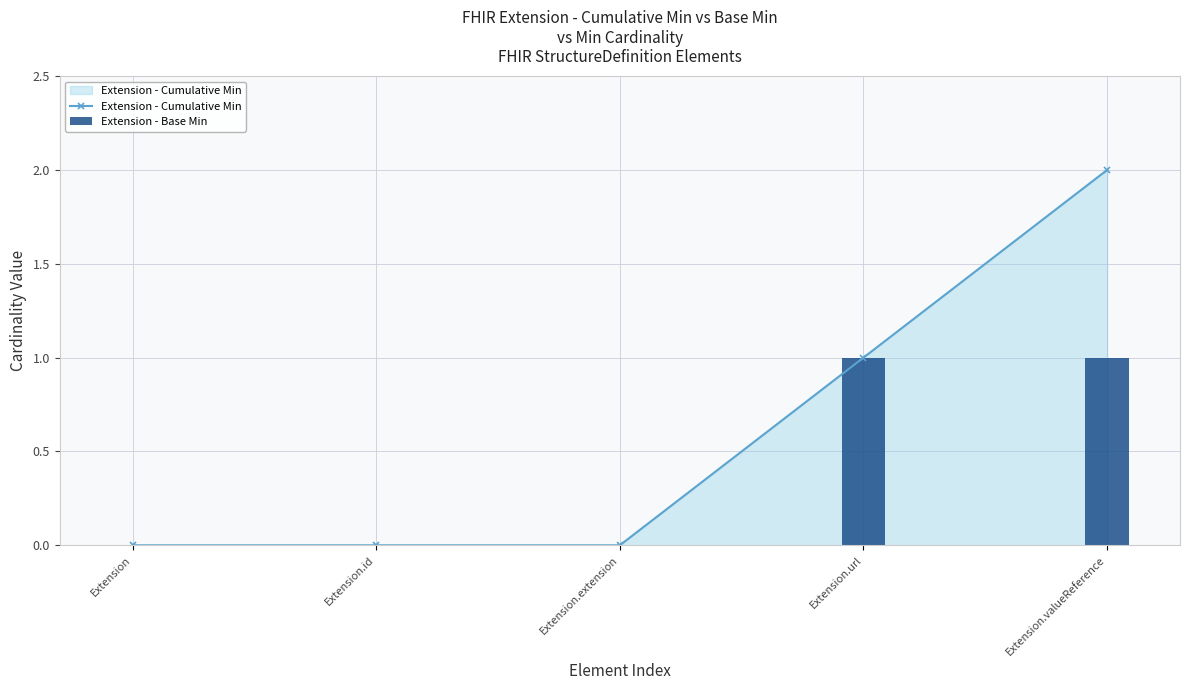

Which category has the lowest value in the Extension - Cumulative Min series?

Extension